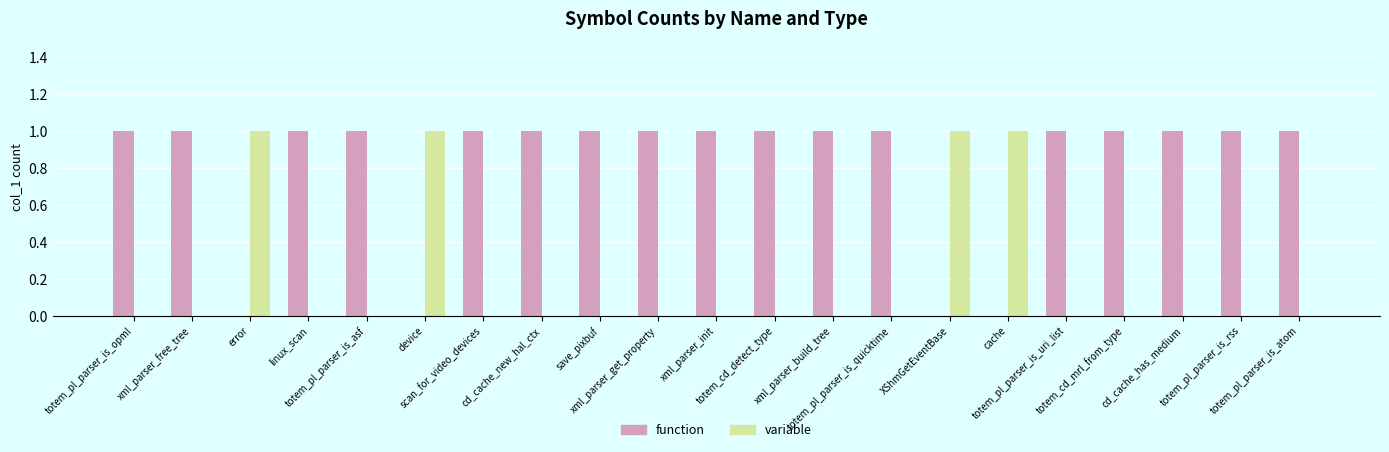

What is the sum of all variable values?

4